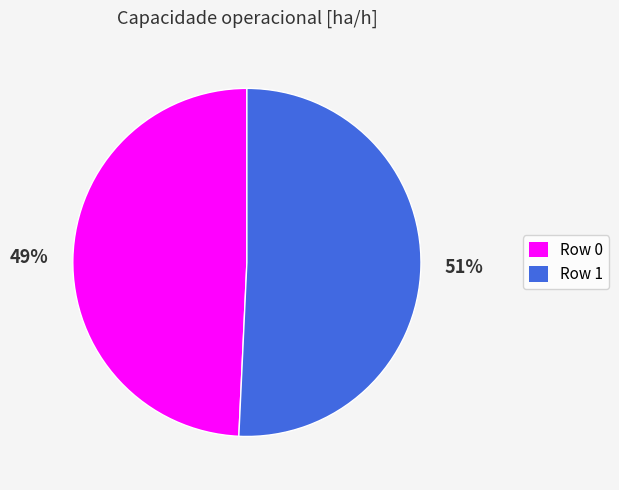

To the nearest percent, what is the combined percentage of Row 0 and Row 1?

100%